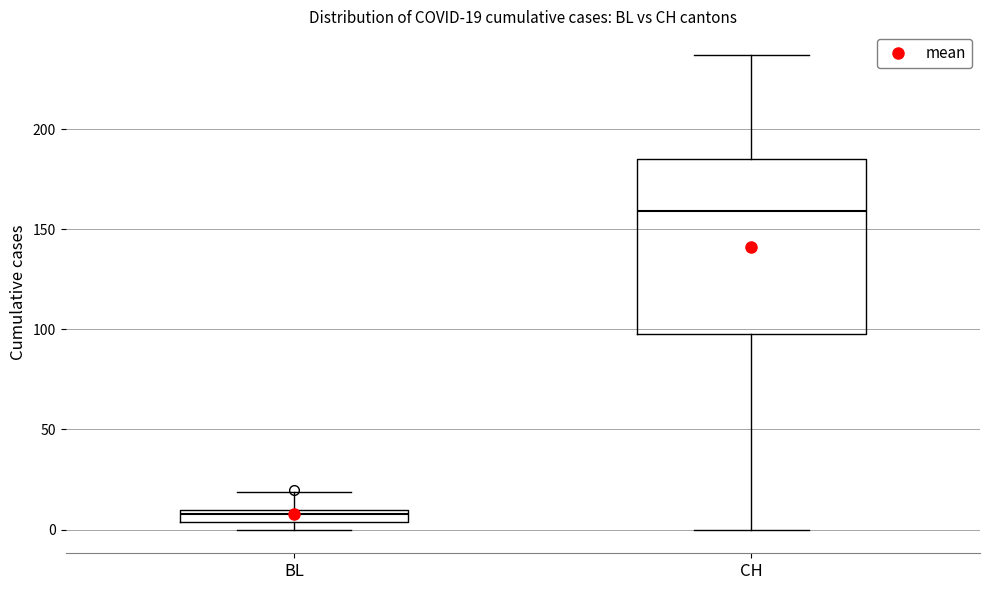

Which box is the tallest, from its lower edge to its upper edge?

CH